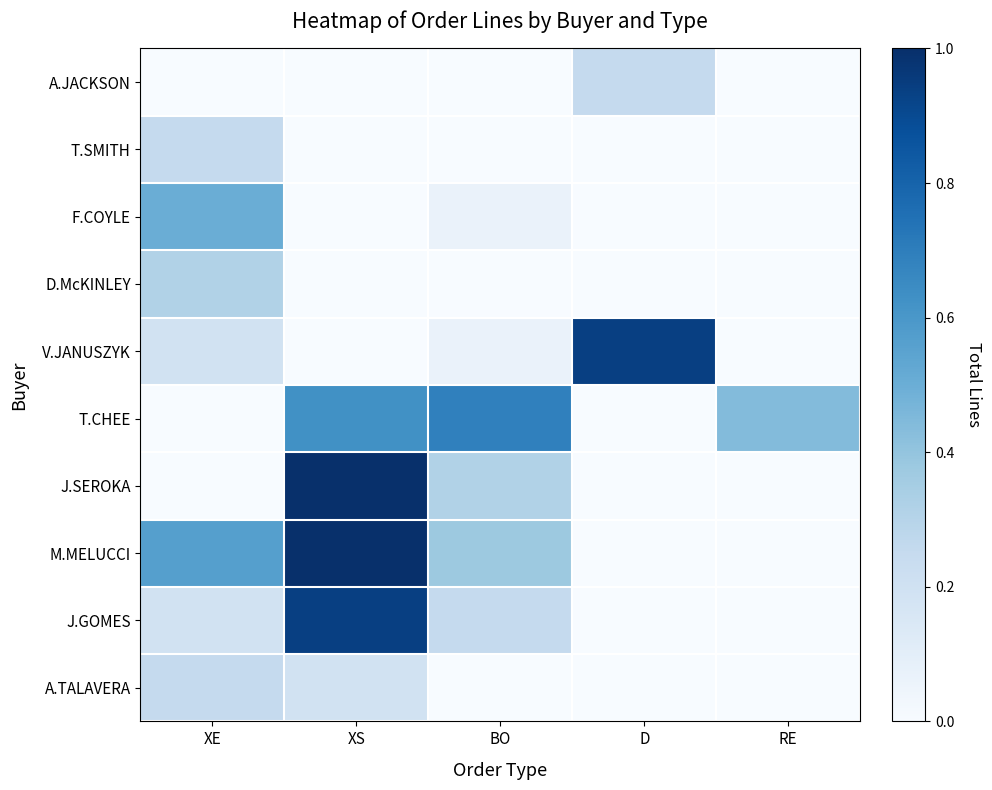

Reading right to left, list all the values displayed in this chart.

A.TALAVERA: RE=0.0	D=0.0	BO=0.0	XS=0.2	XE=0.2
J.GOMES: RE=0.0	D=0.0	BO=0.2	XS=0.9	XE=0.2
M.MELUCCI: RE=0.0	D=0.0	BO=0.4	XS=1.0	XE=0.6
J.SEROKA: RE=0.0	D=0.0	BO=0.3	XS=1.0	XE=0.0
T.CHEE: RE=0.4	D=0.0	BO=0.7	XS=0.6	XE=0.0
V.JANUSZYK: RE=0.0	D=0.9	BO=0.1	XS=0.0	XE=0.2
D.McKINLEY: RE=0.0	D=0.0	BO=0.0	XS=0.0	XE=0.3
F.COYLE: RE=0.0	D=0.0	BO=0.1	XS=0.0	XE=0.5
T.SMITH: RE=0.0	D=0.0	BO=0.0	XS=0.0	XE=0.2
A.JACKSON: RE=0.0	D=0.2	BO=0.0	XS=0.0	XE=0.0